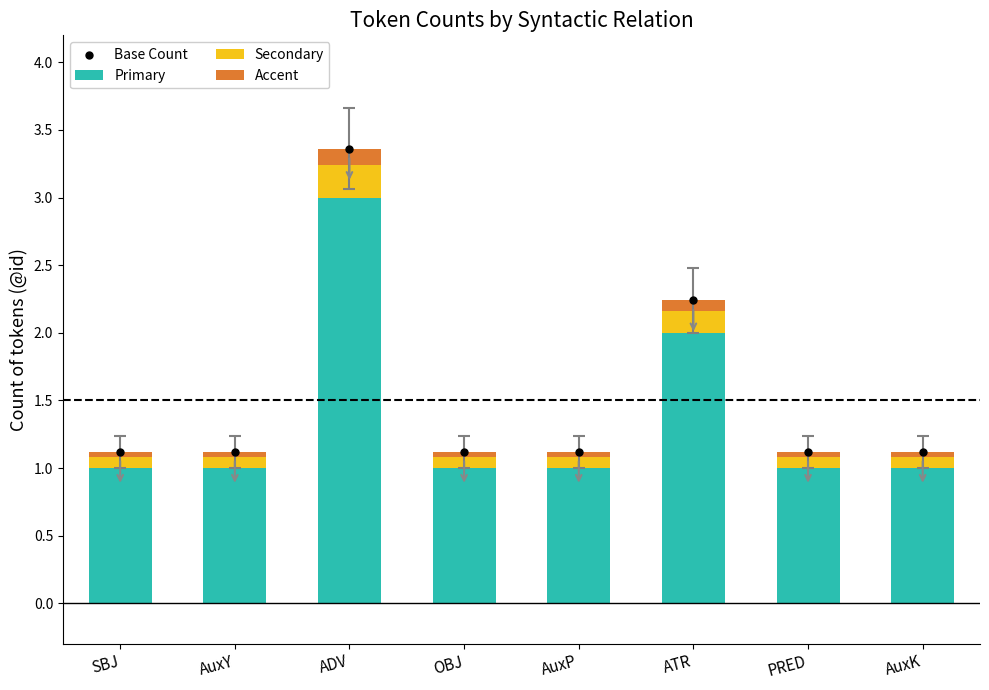

What is the total value across all series at AuxY?

2.2